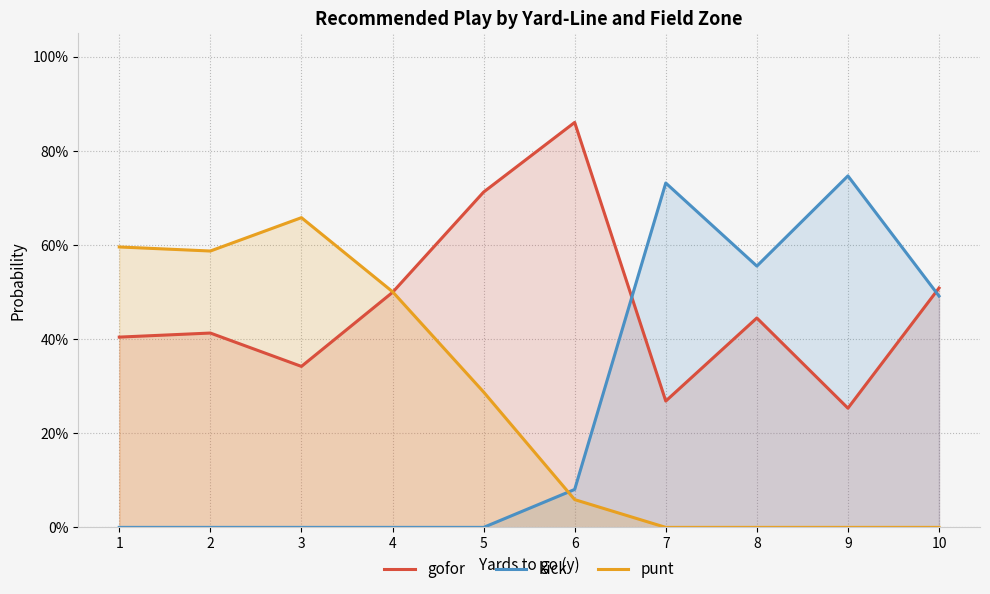

How many lines are shown in the chart?

3